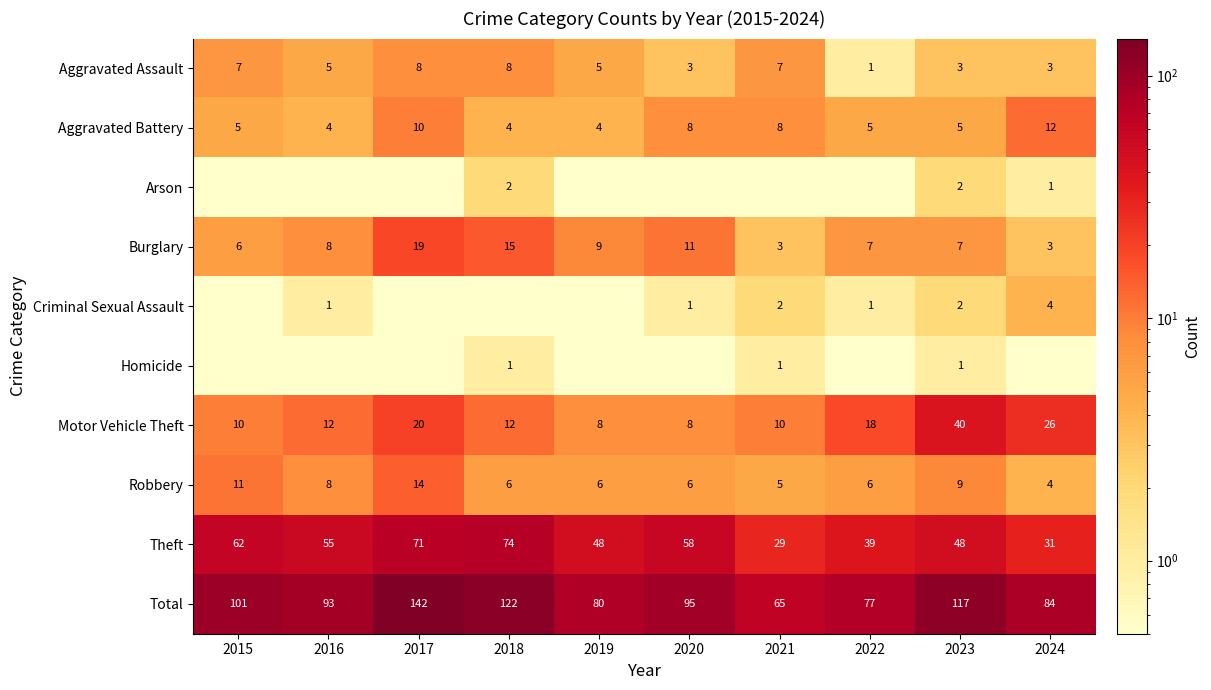

The Aggravated Battery series shows 6.4 at 2016. True or false?

False